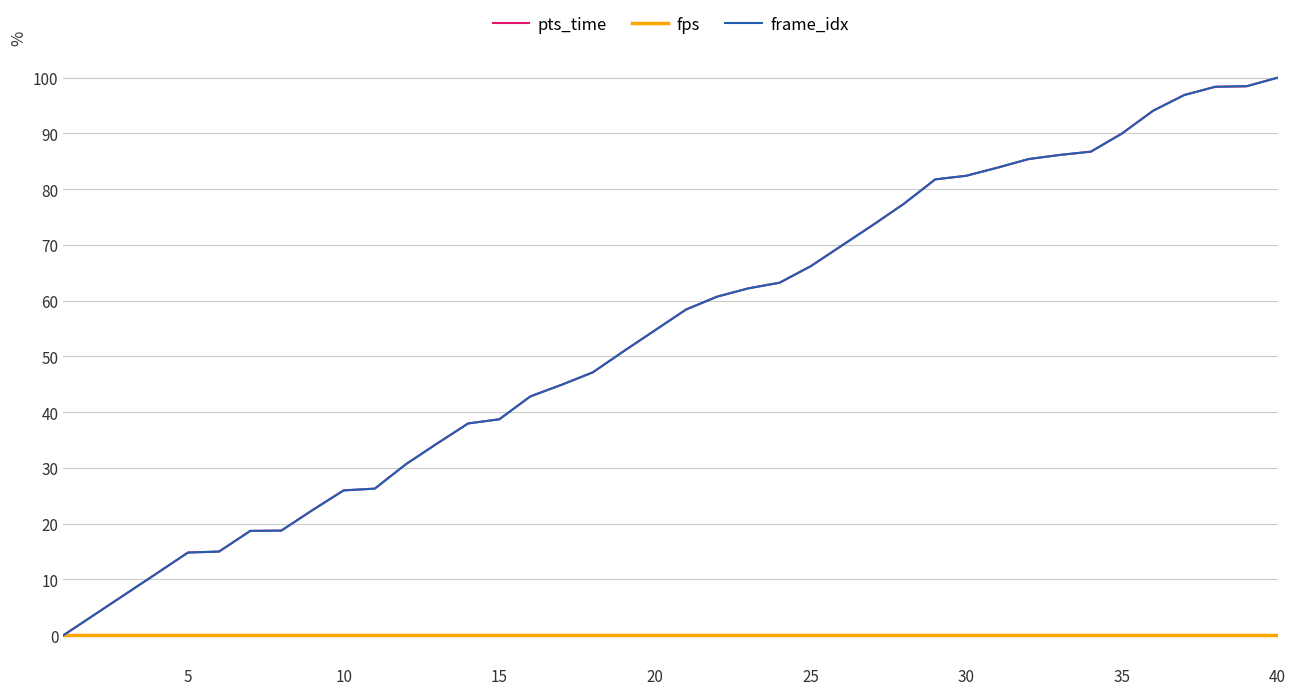

What is the maximum value shown in the chart?

100.0